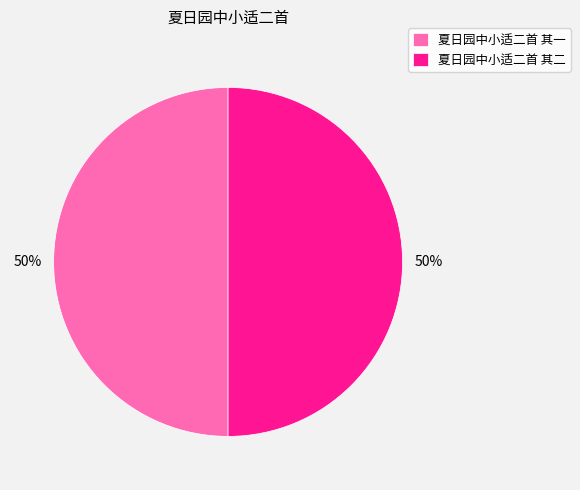

Combined, do 夏日园中小适二首 其二 and 夏日园中小适二首 其一 account for over 50%?

Yes